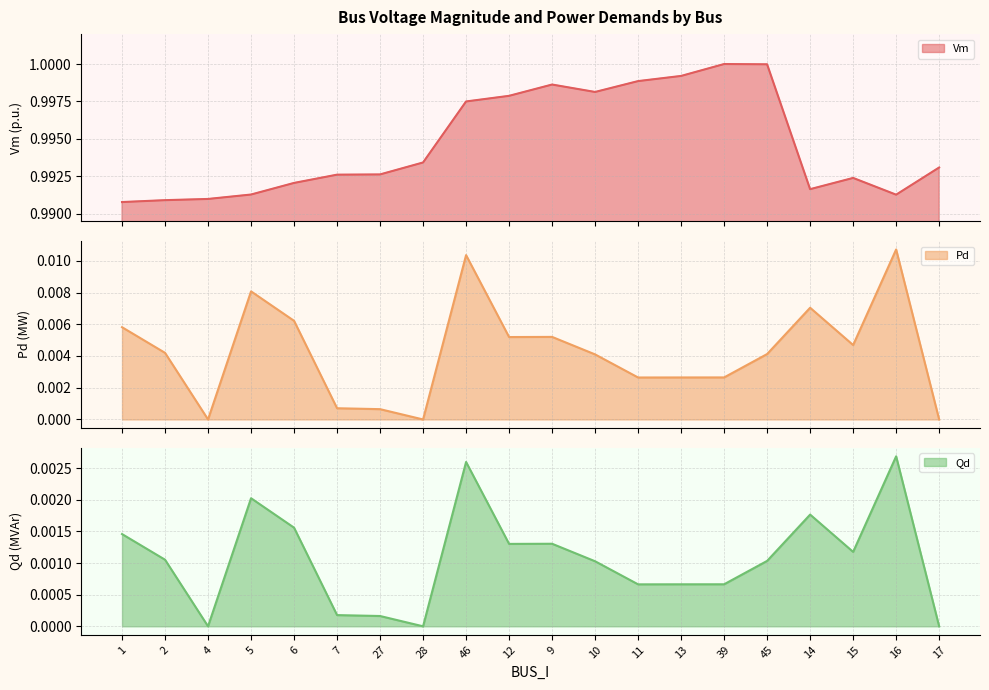

At how many categories does at least one series exceed 0?

20